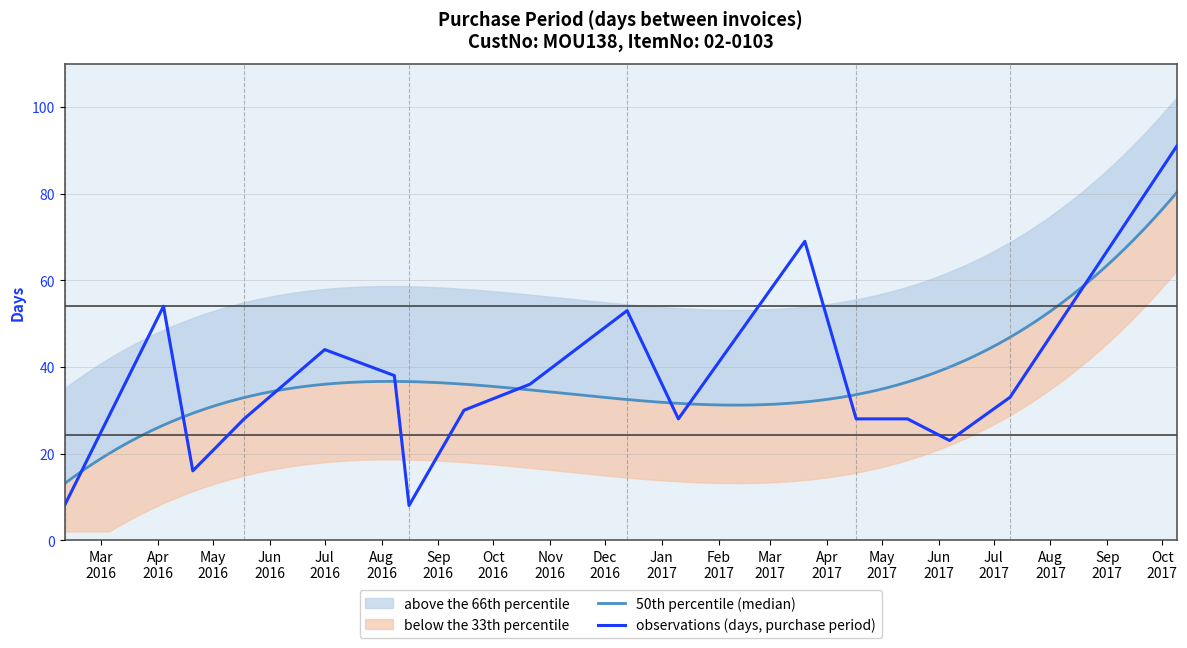

How many points are higher than both their immediate neighbors (excluding endpoints)?

4